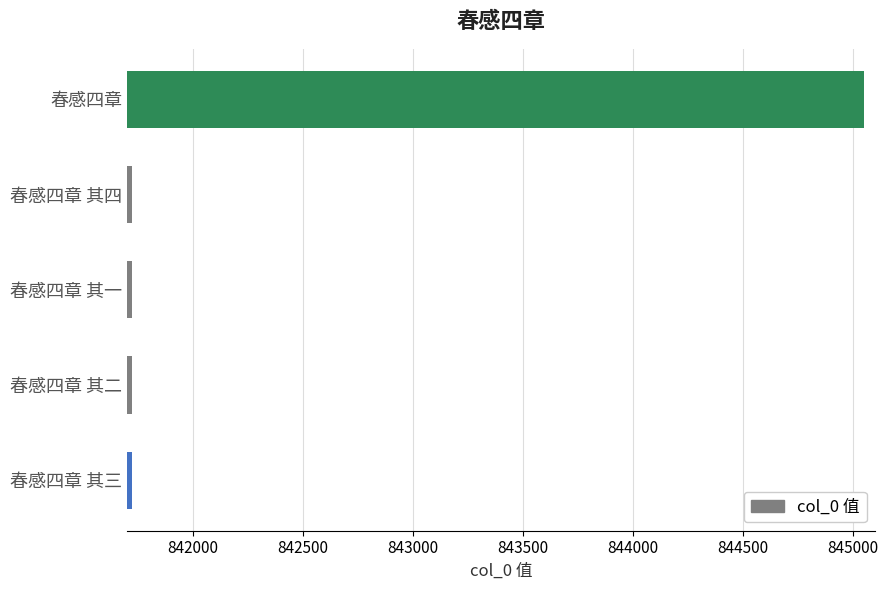

True or false: the data shows 1152458 at 春感四章 其三.

False